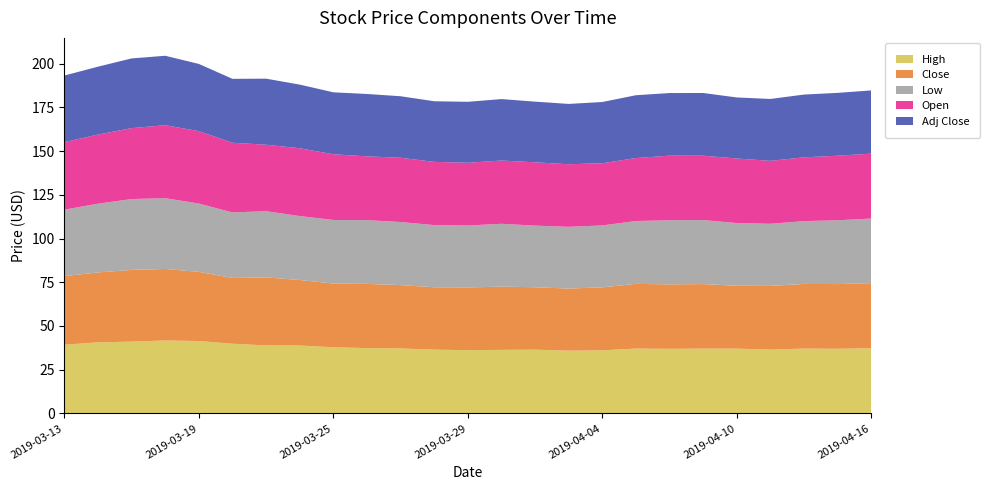

Reading left to right, list all the values displayed in this chart.

High: 39.3	40.7	41.0	41.7	41.4	39.9	38.9	38.8	37.8	37.3	37.2	36.5	36.2	36.3	36.5	35.9	36.1	37.1	36.9	37.1	37.0	36.5	37.1	37.0	37.3
Close: 39.2	40.0	41.0	40.9	39.5	37.6	38.9	37.5	36.5	36.7	36.2	35.7	35.9	36.2	35.7	35.5	36.0	37.0	36.8	36.9	35.9	36.4	37.0	37.0	37.2
Low: 38.0	39.3	40.5	40.5	39.0	37.5	37.8	36.5	36.3	36.5	36.1	35.5	35.4	35.9	35.2	35.3	35.4	35.9	36.7	36.6	35.9	35.5	35.9	36.5	36.9
Open: 38.6	39.5	40.5	41.7	41.4	39.8	38.0	38.8	37.6	36.5	36.8	36.1	35.9	36.2	36.2	35.8	35.6	36.0	36.9	36.8	36.9	36.0	36.5	36.9	37.1
Adj Close: 38.1	38.8	39.8	39.7	38.4	36.5	37.8	36.4	35.4	35.7	35.2	34.7	34.9	35.1	34.7	34.5	35.0	35.9	35.8	35.8	34.9	35.4	35.9	35.9	36.1